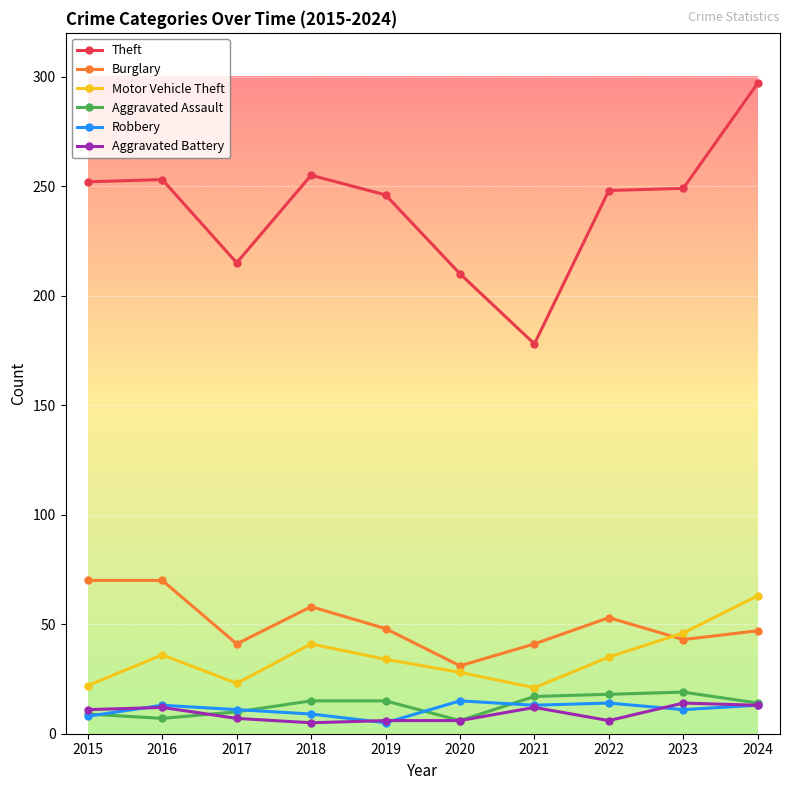

How many categories are shown in the chart?

10